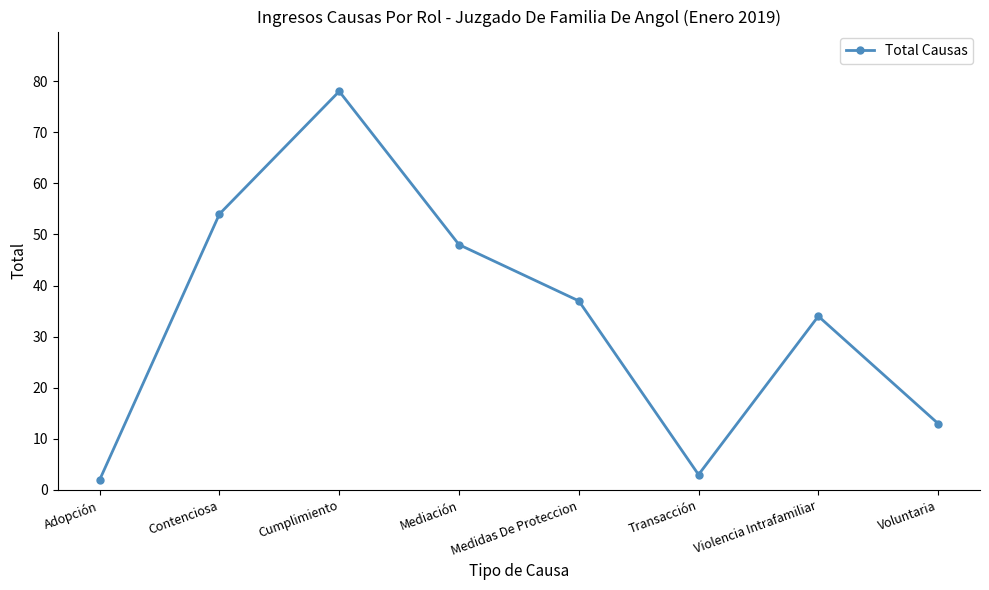

Where does the data first go above 37?

Contenciosa